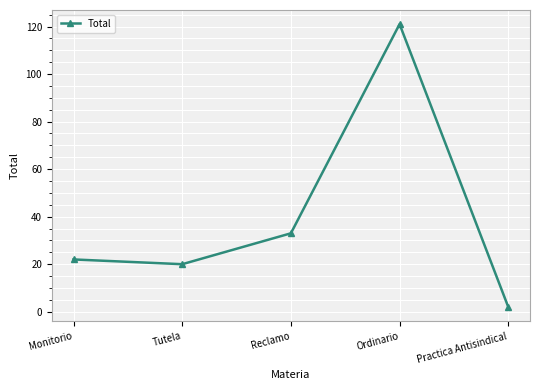

True or false: the data shows 11 at Tutela.

False